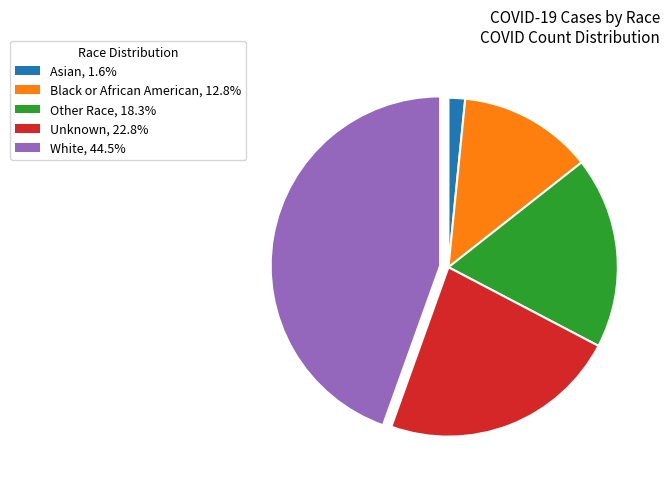

Which category has the biggest portion of the pie?

White